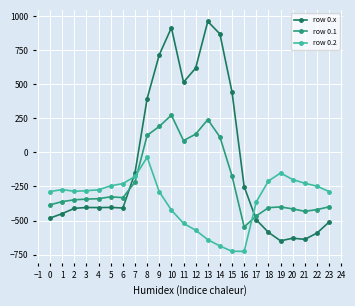

What is the value of the row 0.x point at the 14th from the left?

962.7